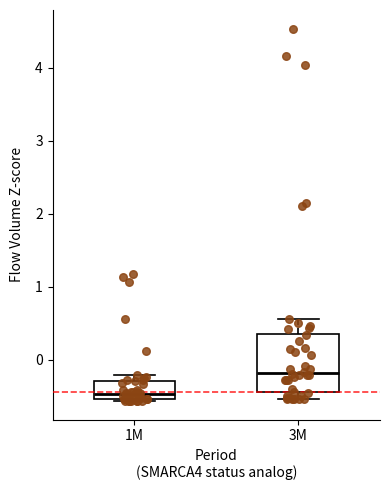

Reading left to right, transcribe this box plot: for each box, give where its median line is, the range the box spans, and where its two whiskers end, as read against the y-axis. The values are not printed on the chart, so give them approximately, as read against the axis.

1M: median -0.5 (just above the box's lower edge), box -0.5 to -0.3, whiskers -0.6 to -0.2
3M: median -0.2, box -0.4 to 0.4, whiskers -0.5 to 0.6